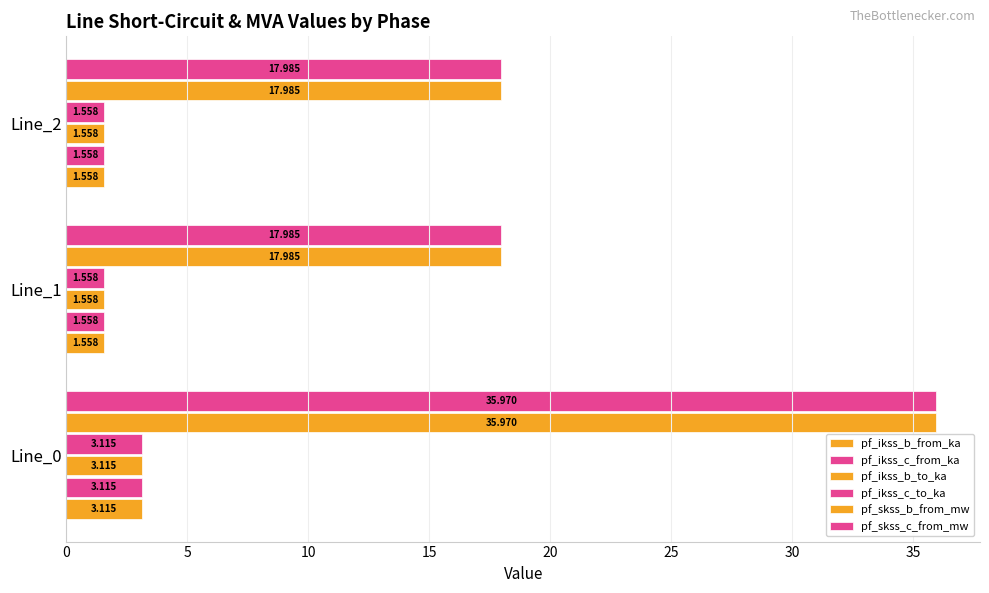

At how many categories does at least one series exceed 32?

1